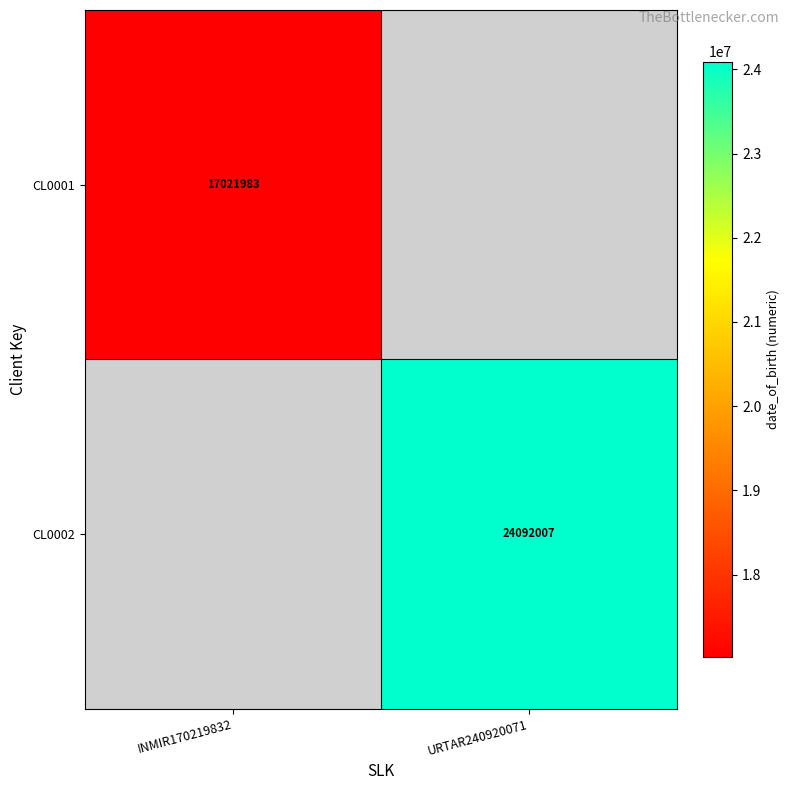

Is it true that CL0002 equals 40290321 at URTAR240920071?

False